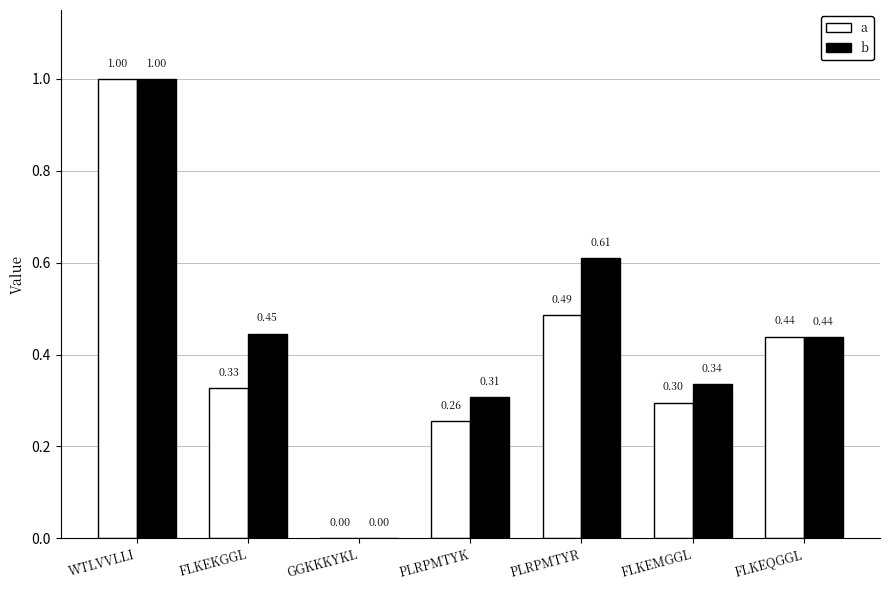

How many groups of bars are there?

7